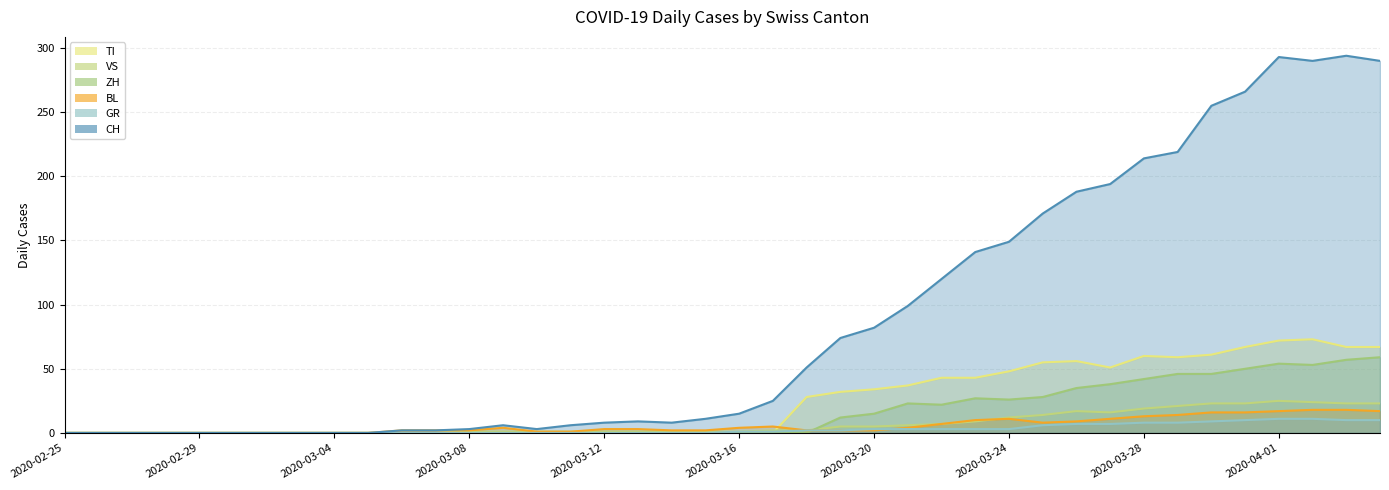

What is the sum of all VS values?

285